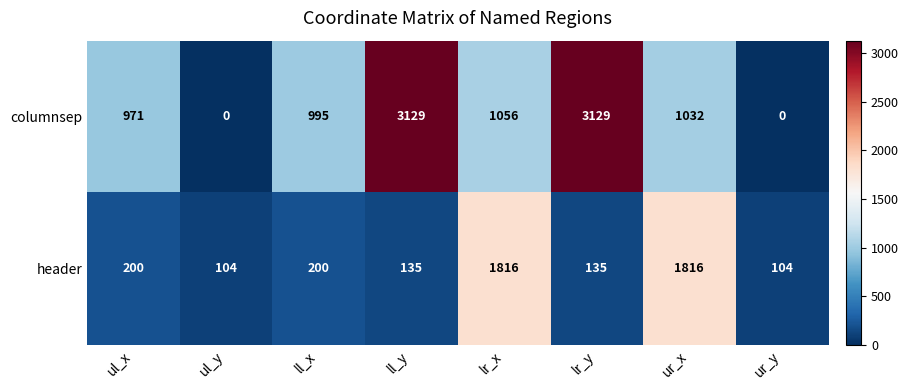

Which series has the largest total across all categories?

columnsep